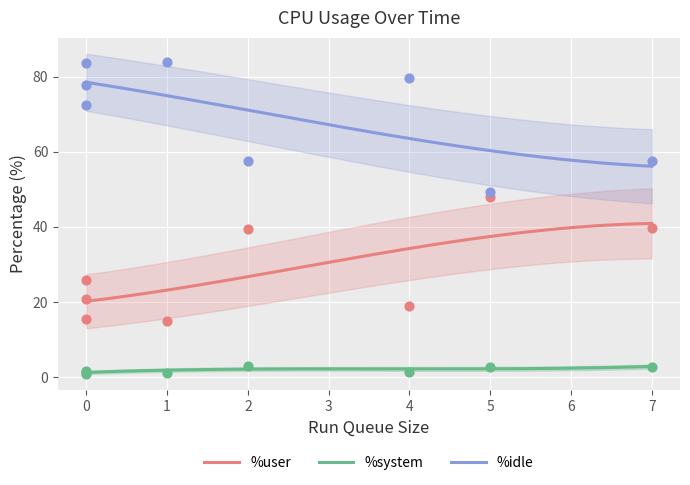

Which series has the largest Y range (max minus min)?

%idle